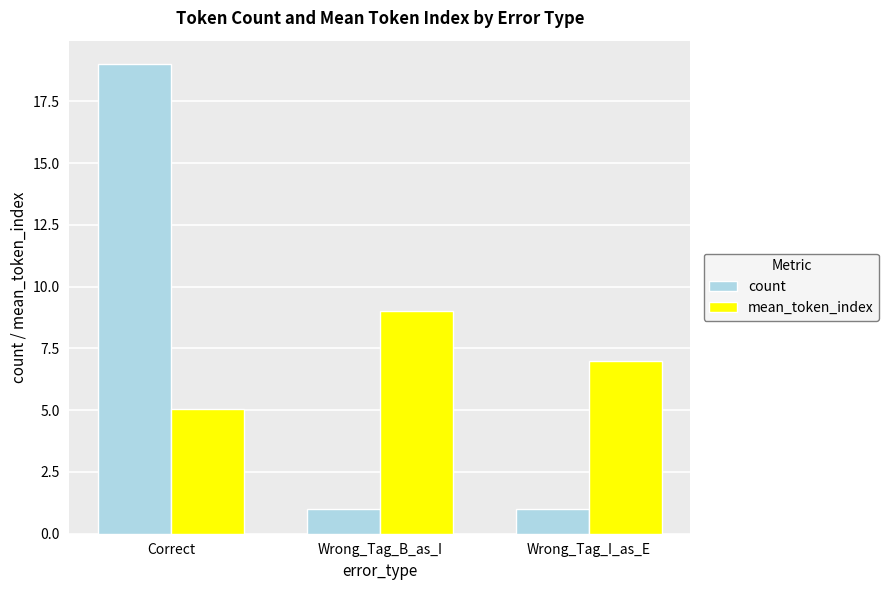

Rank the series by their maximum value, from lowest to highest.

mean_token_index, count